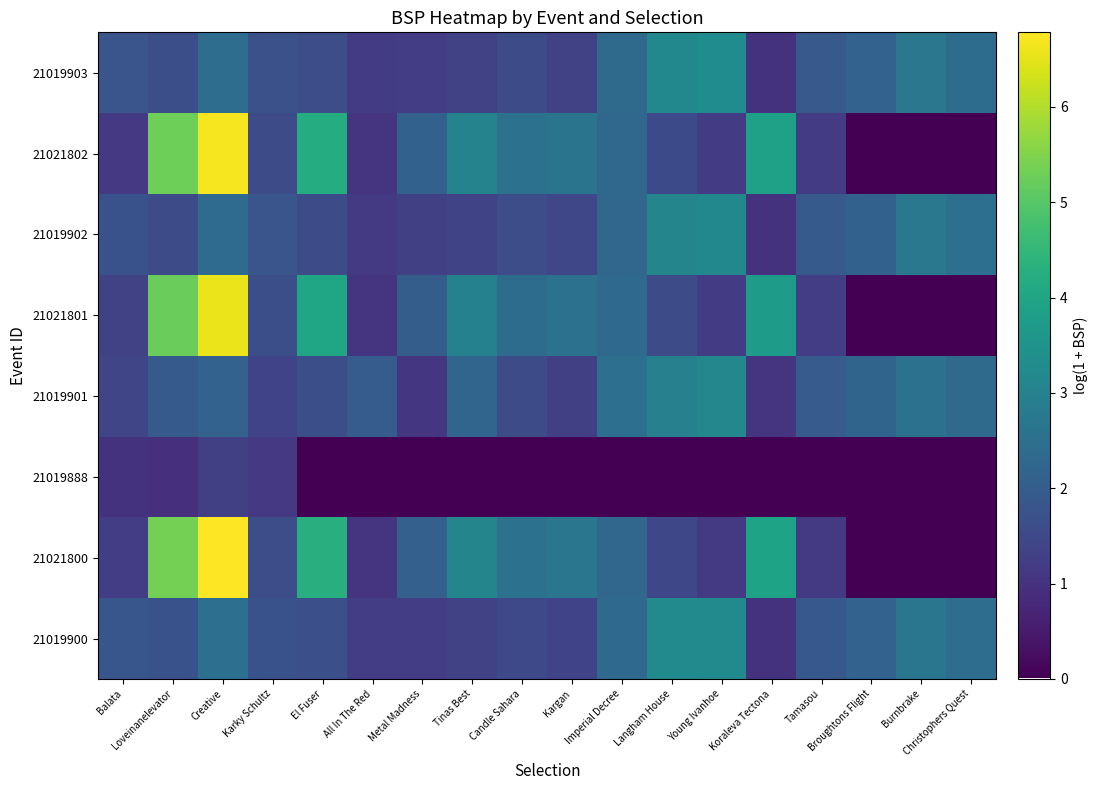

Which has a higher value, El Fuser or Karky Schultz?

Karky Schultz